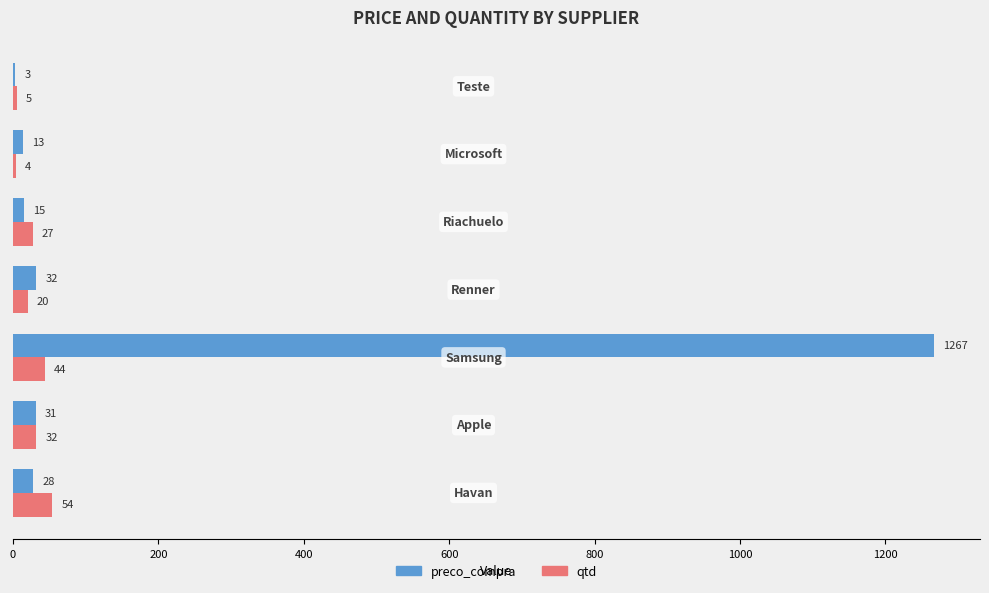

What is the maximum value shown in the chart?

1267